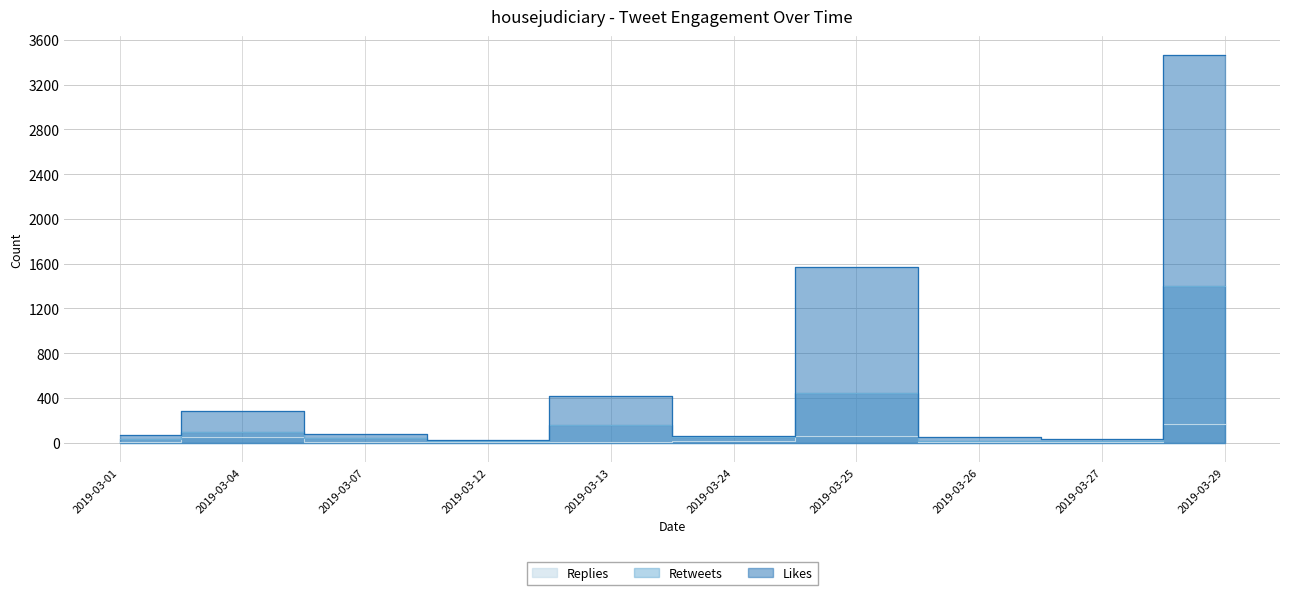

What is the difference between the highest and lowest values at 2019-03-13?

411